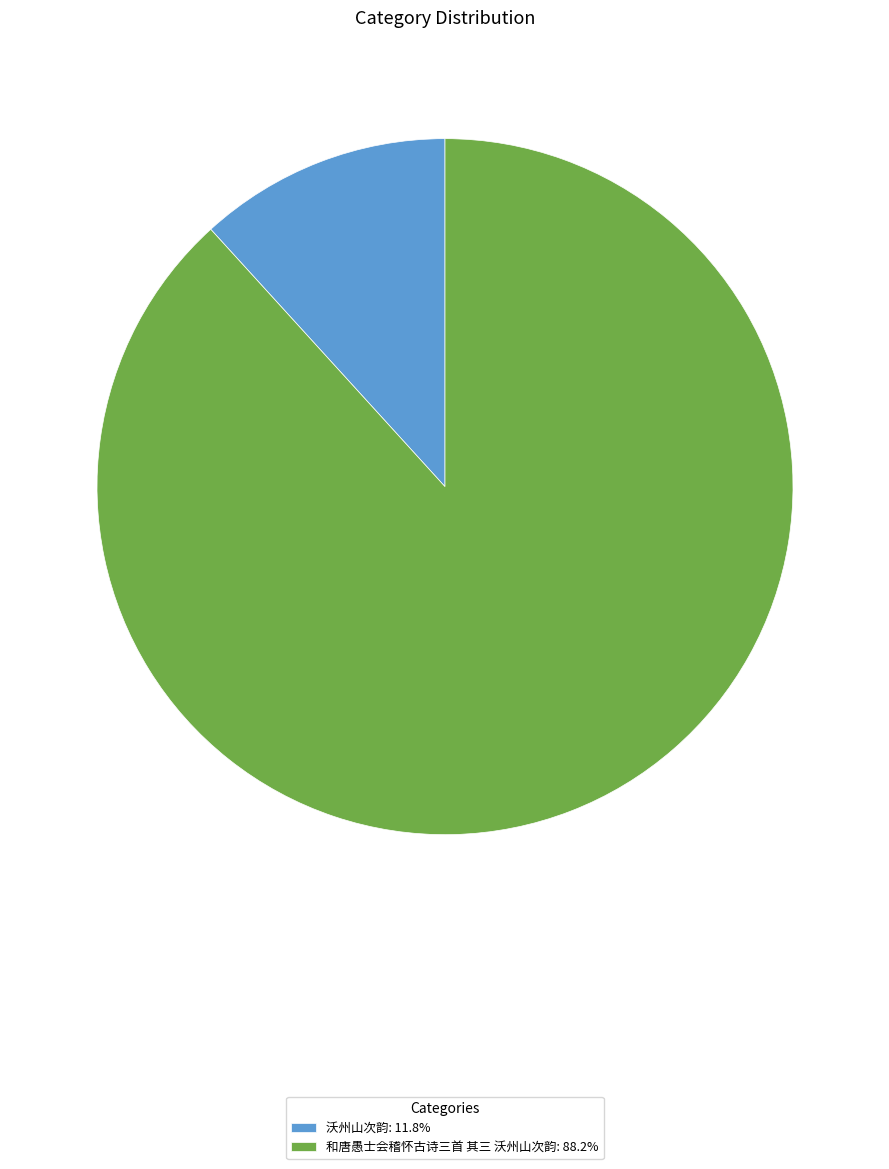

Which category accounts for the majority?

和唐愚士会稽怀古诗三首 其三 沃州山次韵